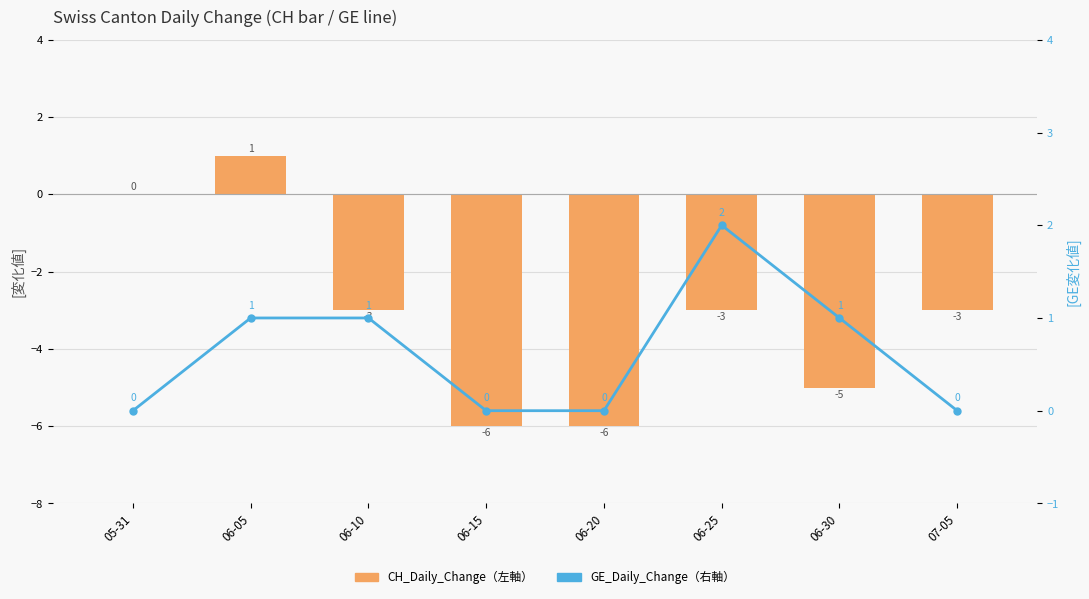

Is it true that CH_Daily_Change(左軸) equals -3 at 06-20?

False